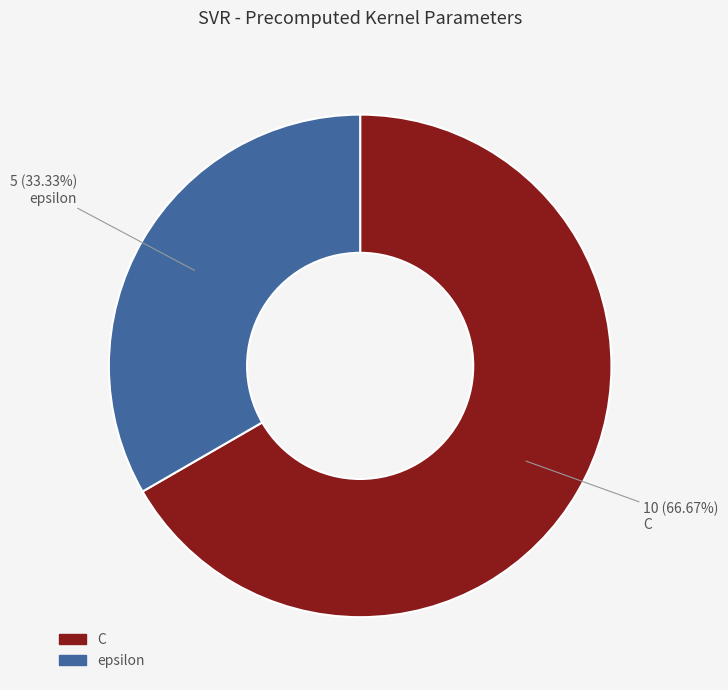

To the nearest percent, what is the difference between the largest and smallest slice percentages?

33%